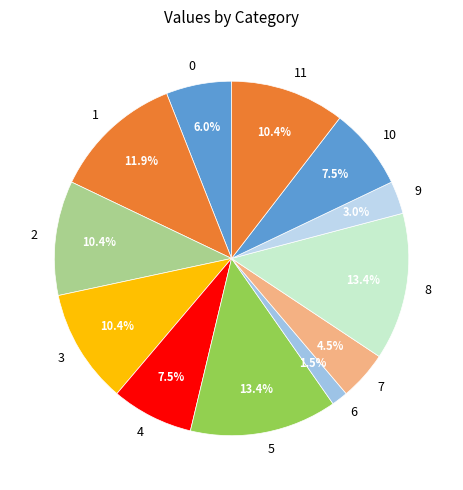

What is the total percentage of 3 and 7?

14.9%